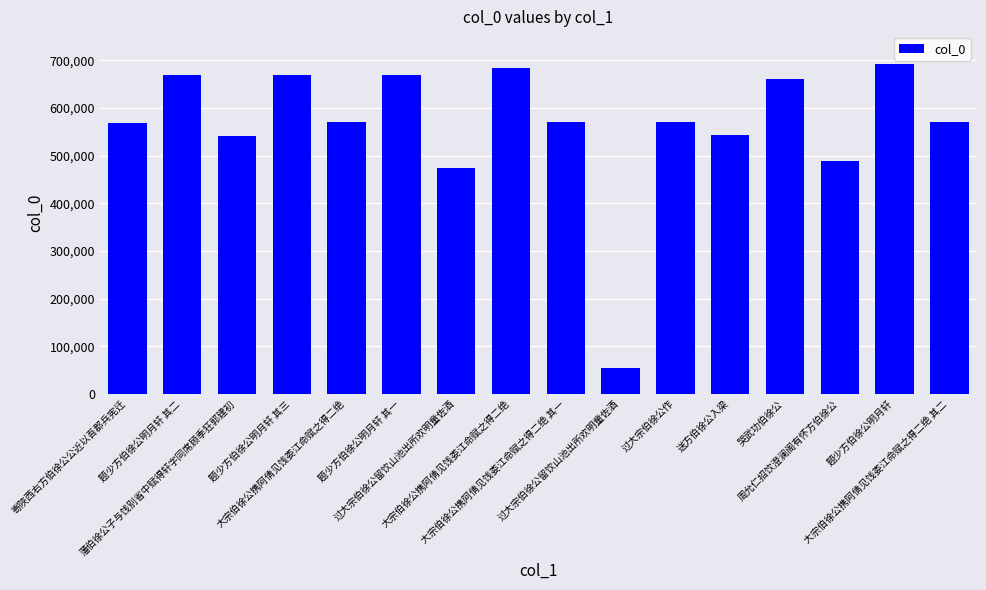

Reading left to right, extract all data points from this chart.

寄陜西右方伯徐公公近以吾郡兵宪迁=569687	题少方伯徐公明月轩 其二=670449	藩伯徐公子与饯别省中赋得轩字同席顾季狂郭建初=541314	题少方伯徐公明月轩 其三=670450	大宗伯徐公携阿倩见饯娄江命赋之得二绝=570926	题少方伯徐公明月轩 其一=670448	过大宗伯徐公留饮山池出所欢明童佐酒=474237	大宗伯徐公携阿倩见饯娄江命赋之得二绝=683927	大宗伯徐公携阿倩见饯娄江命赋之得二绝 其一=570924	过大宗伯徐公留饮山池出所欢明童佐酒=54758	过大宗伯徐公作=569872	送方伯徐公入梁=544540	哭武功伯徐公=661562	周允仁招饮澄澜阁有怀方伯徐公=488667	题少方伯徐公明月轩=691983	大宗伯徐公携阿倩见饯娄江命赋之得二绝 其二=570925